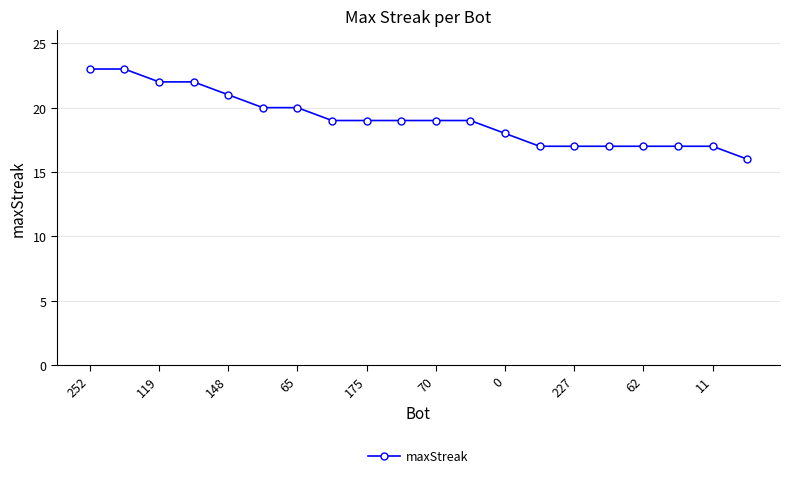

Reading left to right, transcribe all the data shown in this chart.

23	23	22	22	21	20	20	19	19	19	19	19	18	17	17	17	17	17	17	16